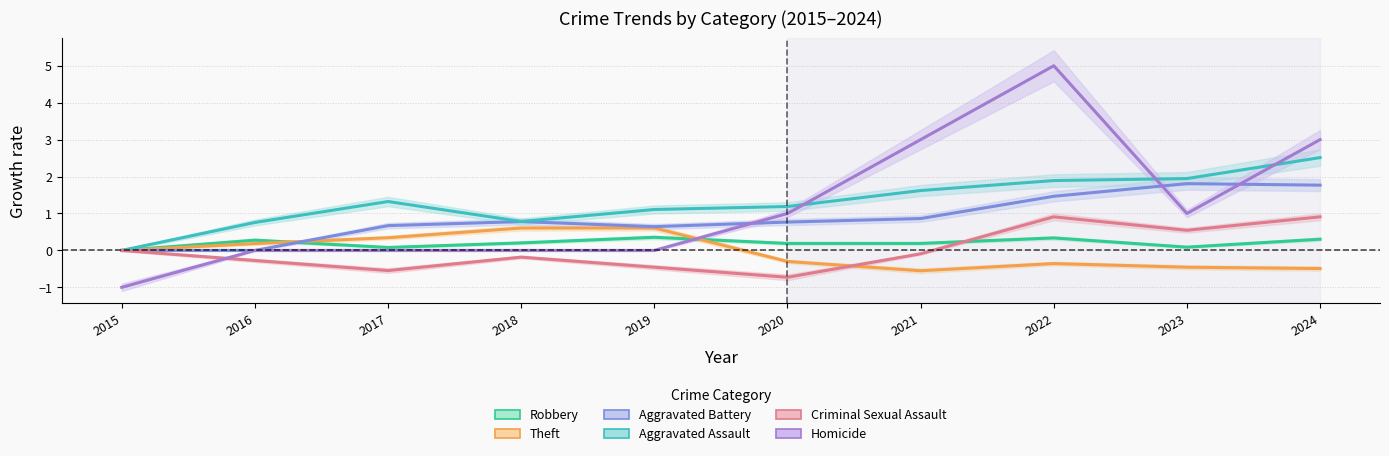

The Theft series shows -0.5 at 2020. True or false?

False